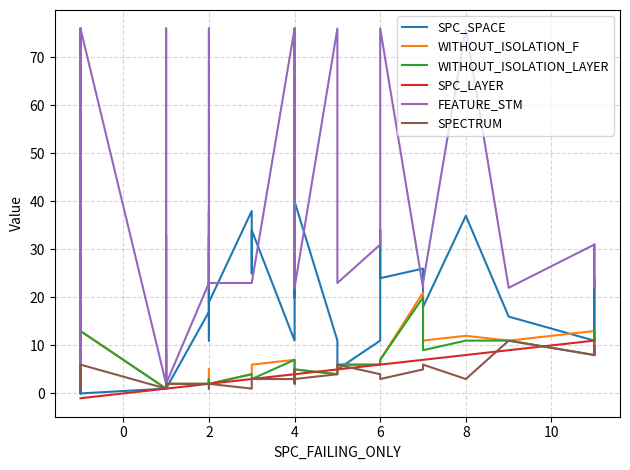

The value of WITHOUT_ISOLATION_F at 36 is 9. True or false?

False